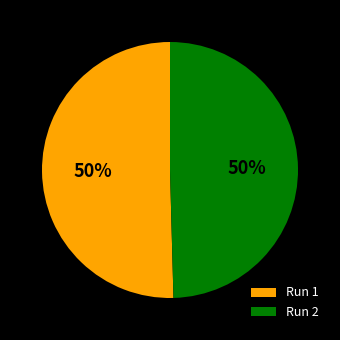

True or false: Run 1 accounts for 40% of the total.

False